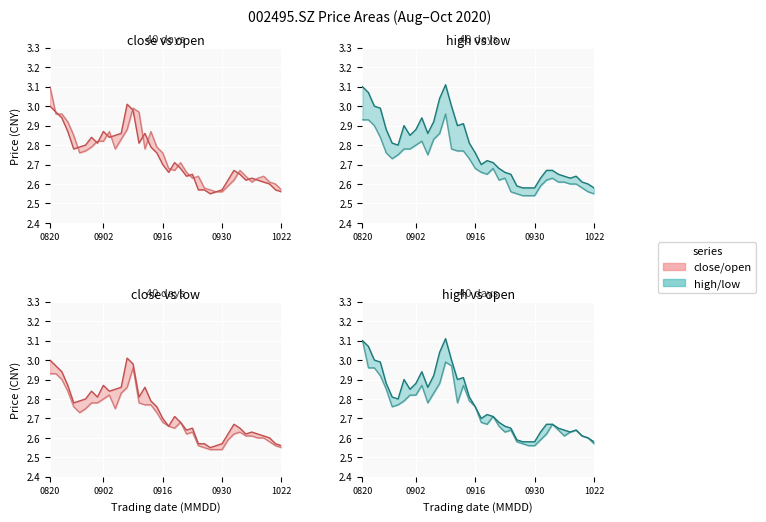

Is it true that low equals 2.7 at 20200827?

True